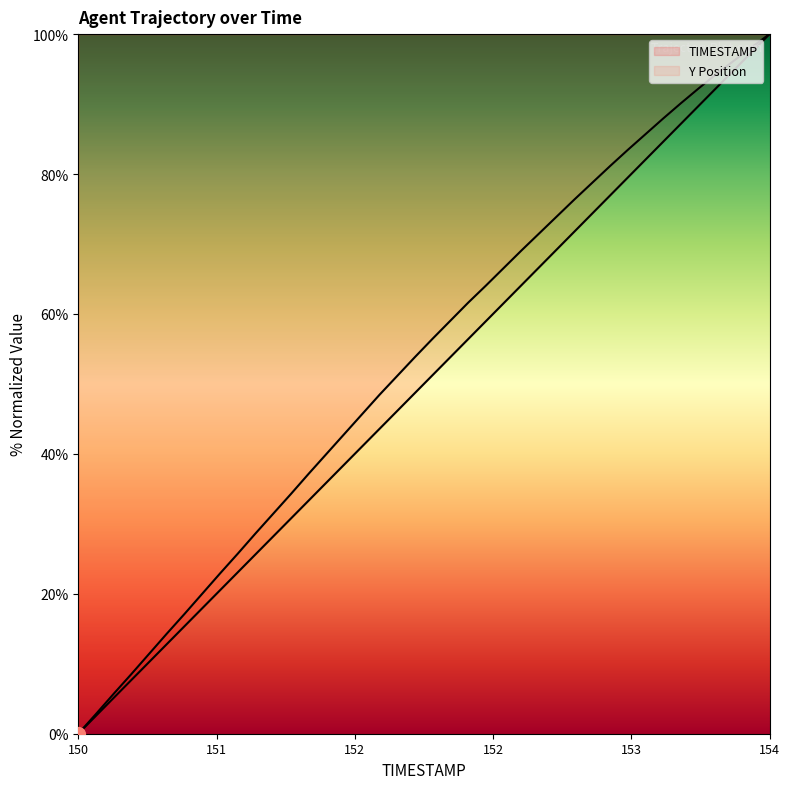

What is the label of the 4th point from the right?

153.6